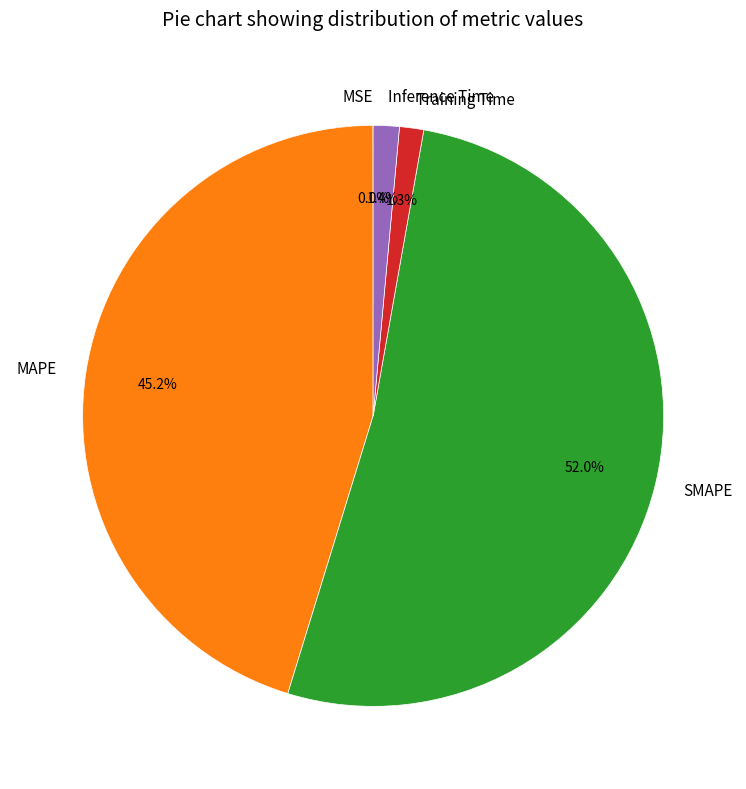

What percentage is NOT represented by Training Time?

98.7%